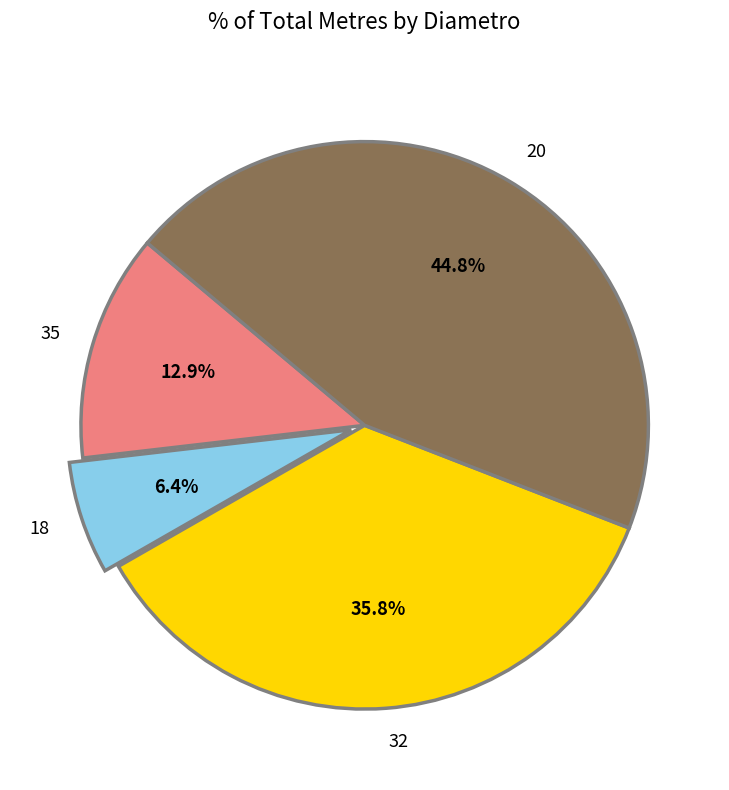

What is the ratio of the value at 18 to the value at 35?

0.5